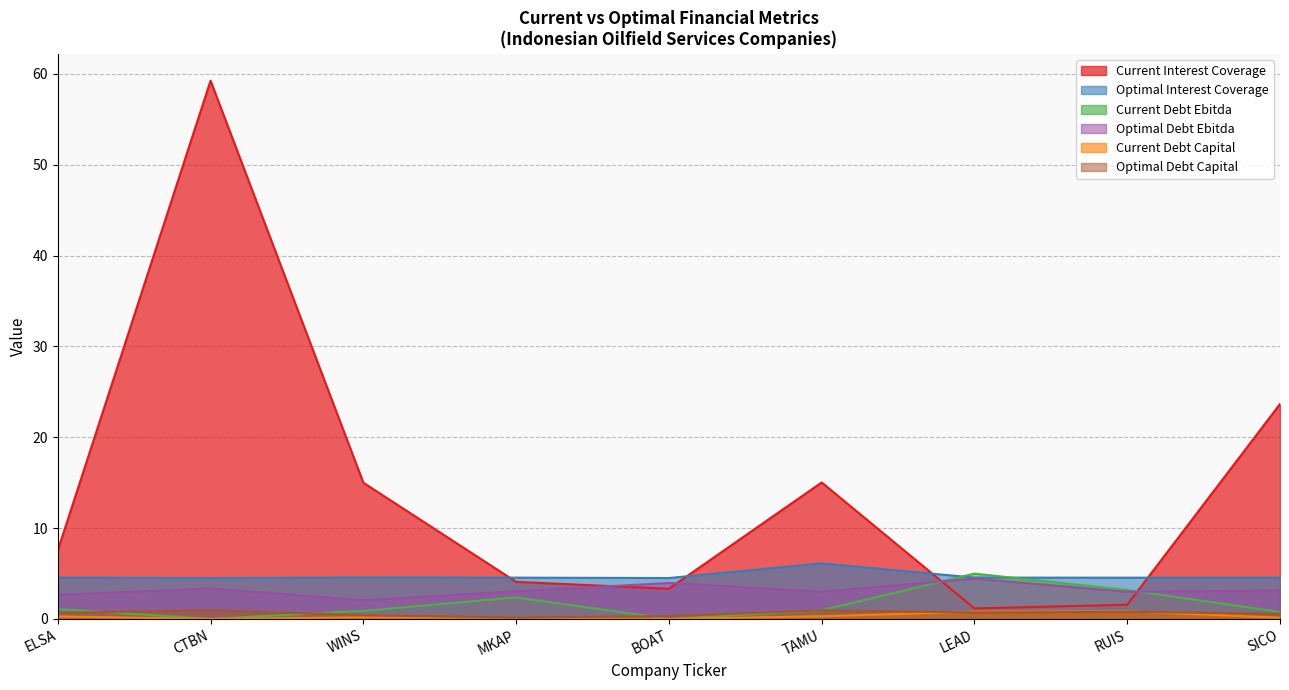

Read the current_interest_coverage value at ELSA.

7.5